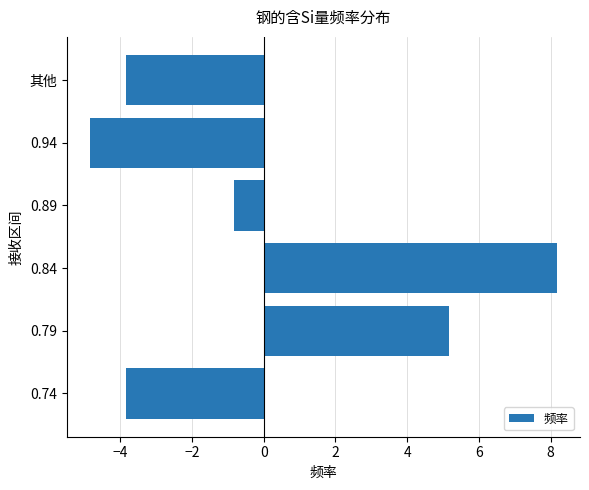

Is it true that the value at 0.94 is -4.8?

True